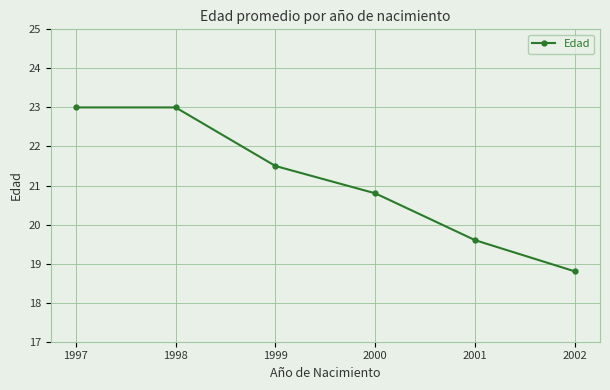

At which category does the chart reach its minimum across all series?

2002